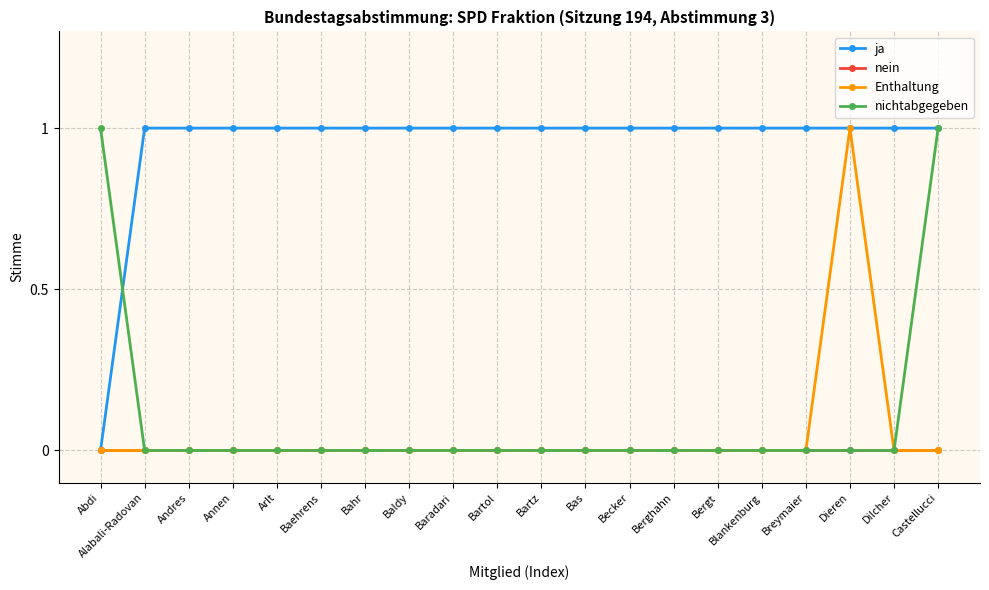

At which label does Enthaltung reach its peak?

Dieren